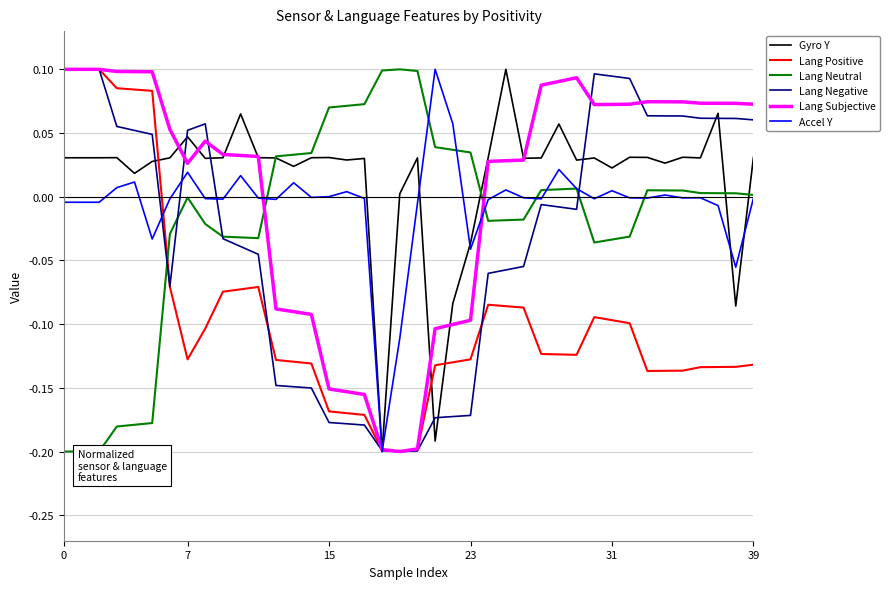

True or false: Accel Y and Lang Neutral intersect in this chart.

True